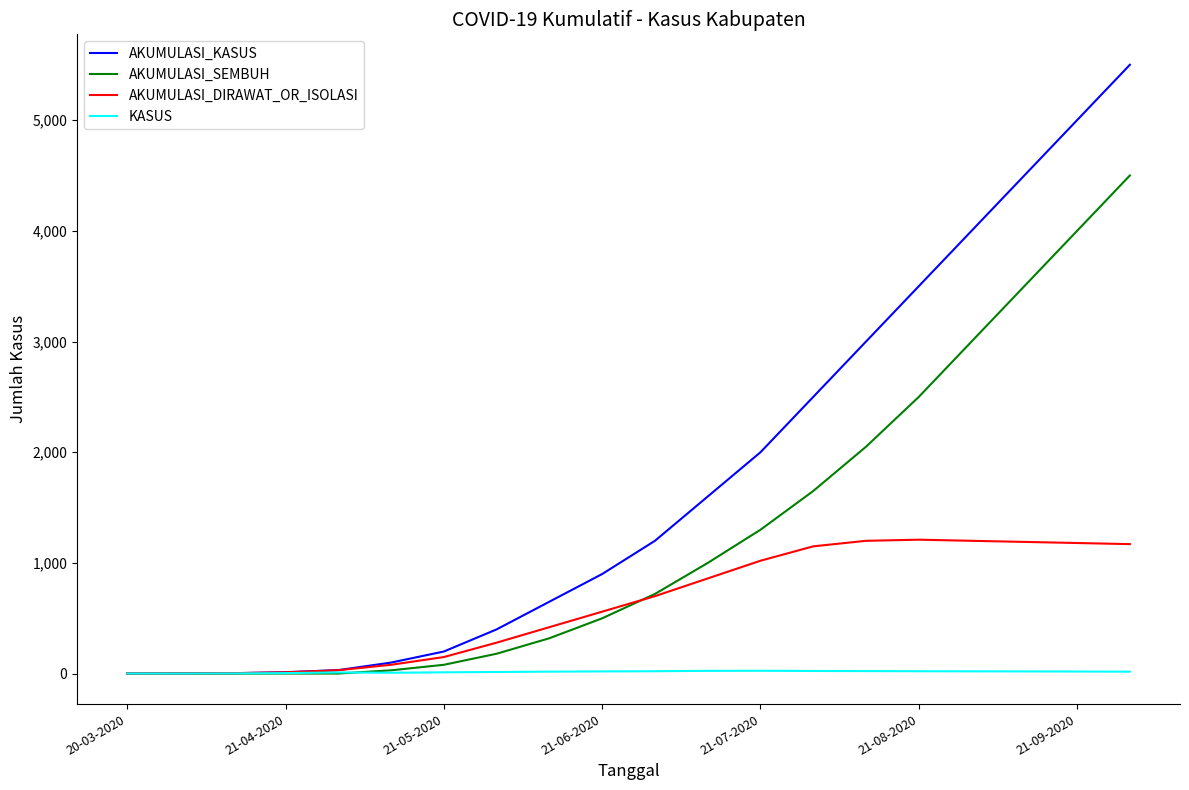

Rank the series by their average value, from lowest to highest.

KASUS, AKUMULASI_DIRAWAT_OR_ISOLASI, AKUMULASI_SEMBUH, AKUMULASI_KASUS